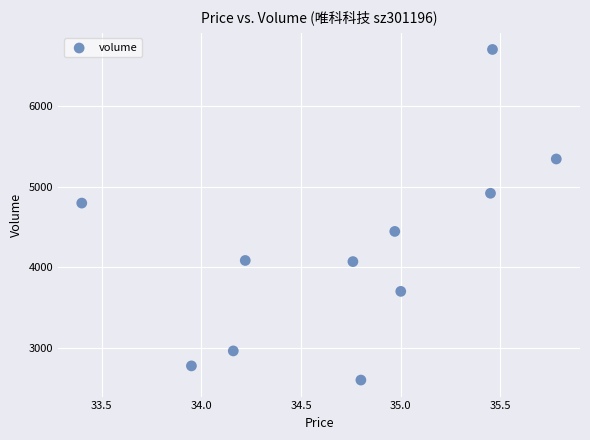

What Y value in the scatter plot is closest to 4651?

4796